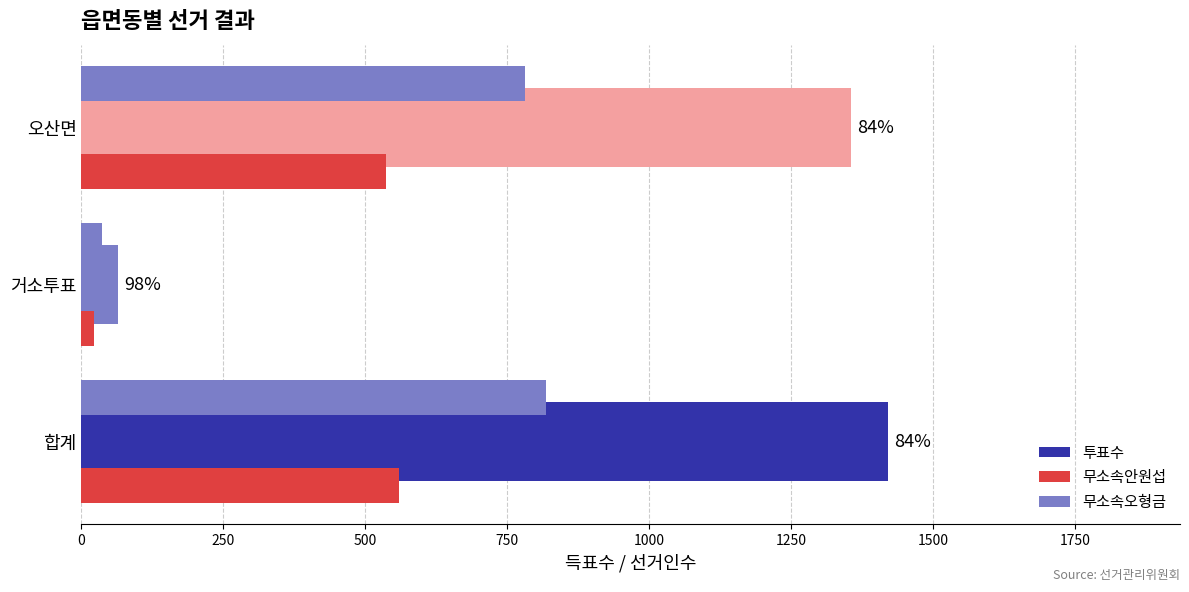

How many values in the 무소속안원섭 series are below 536?

1